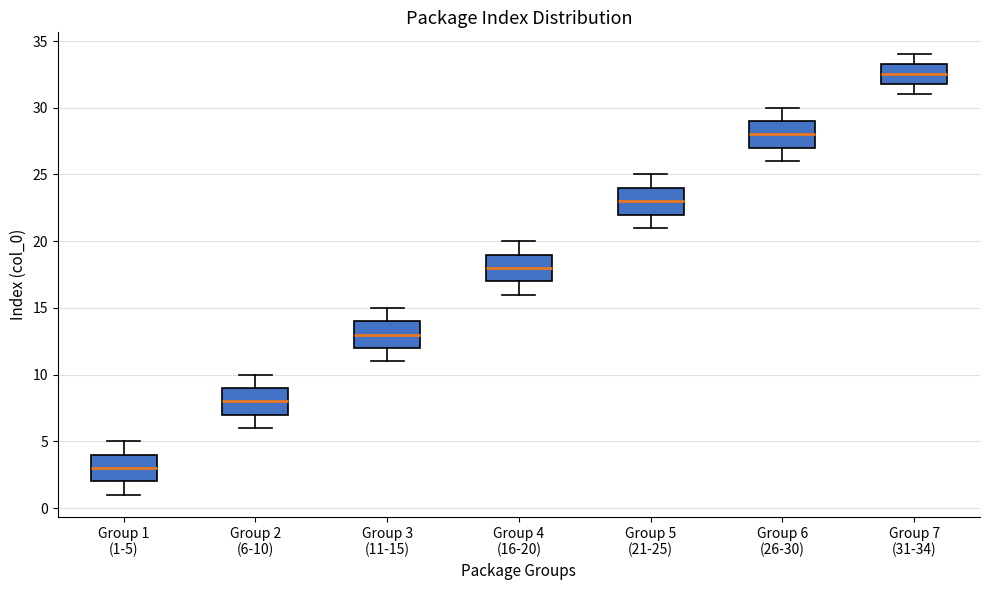

Where does the upper whisker of the box for Group 3 (11-15) end on the y-axis? The values are not printed on the chart, so give them approximately, as read against the axis.

15.0